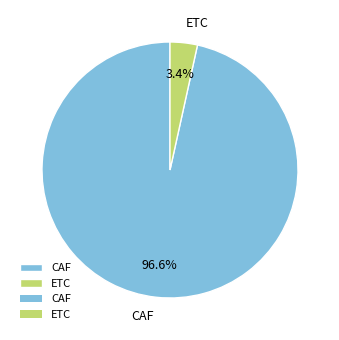

How many slices are in this pie chart?

2